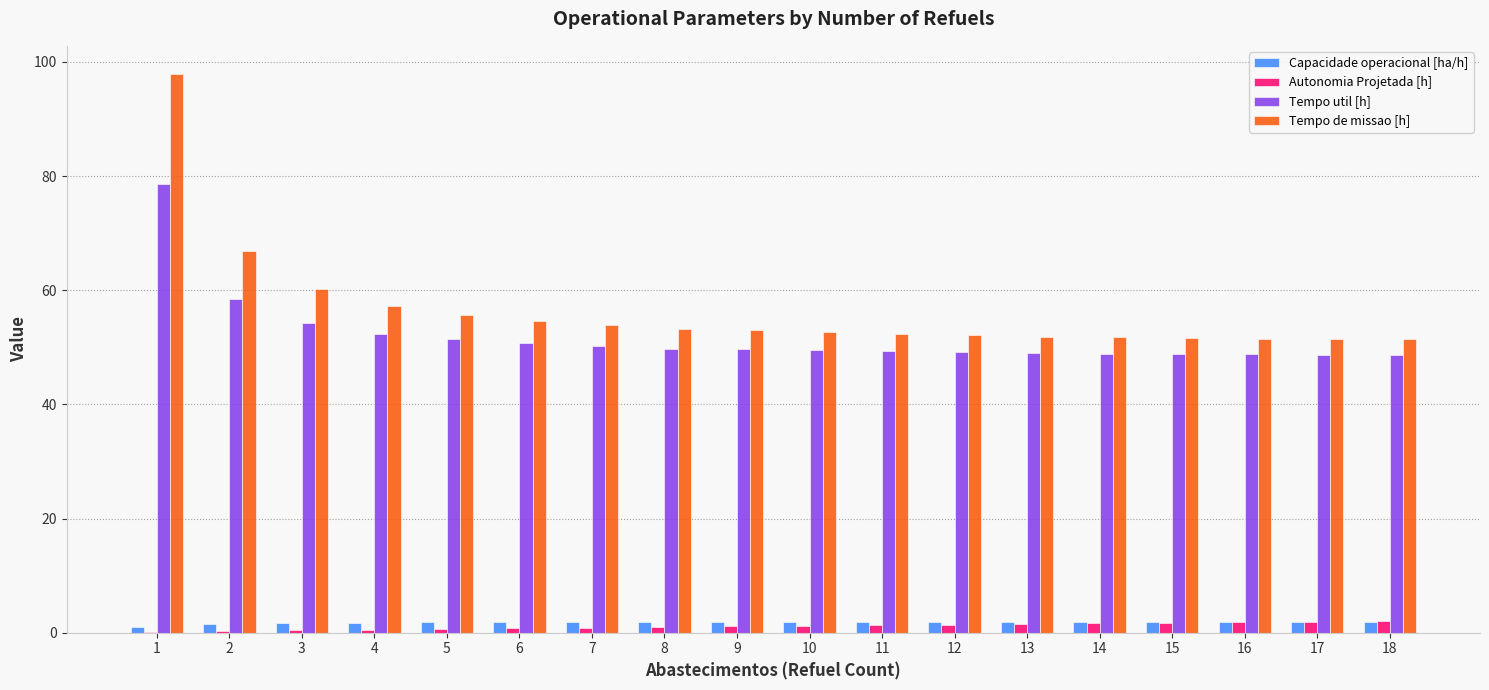

What is the maximum value shown in the chart?

97.9